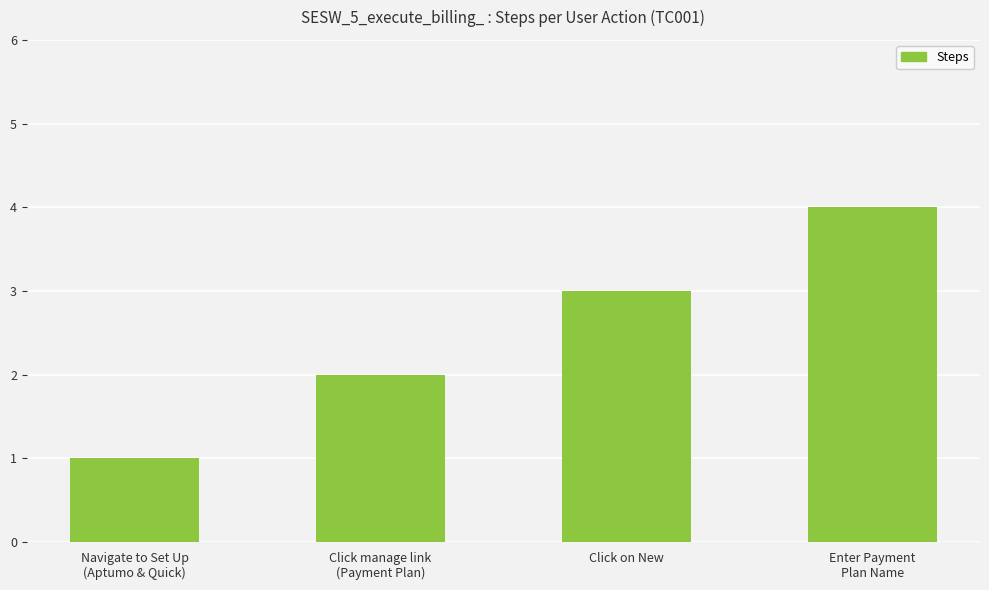

What is the difference between the maximum and minimum values?

3